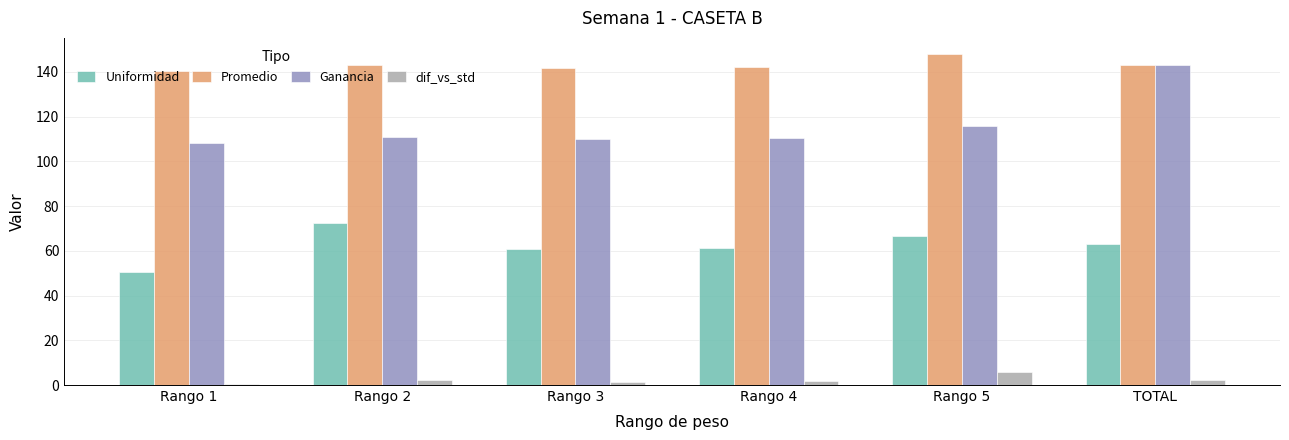

Which series has the largest total across all categories?

Promedio